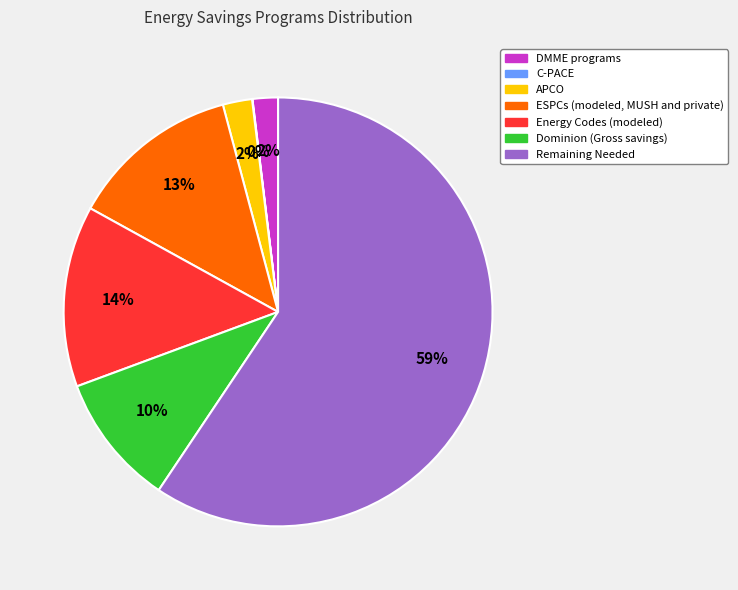

To the nearest percent, what is the combined percentage of Remaining Needed and Dominion (Gross savings)?

69%